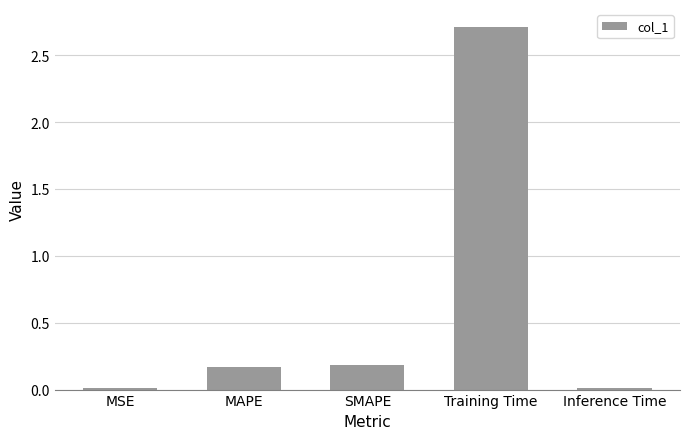

True or false: the data shows 0.0 at MSE.

True